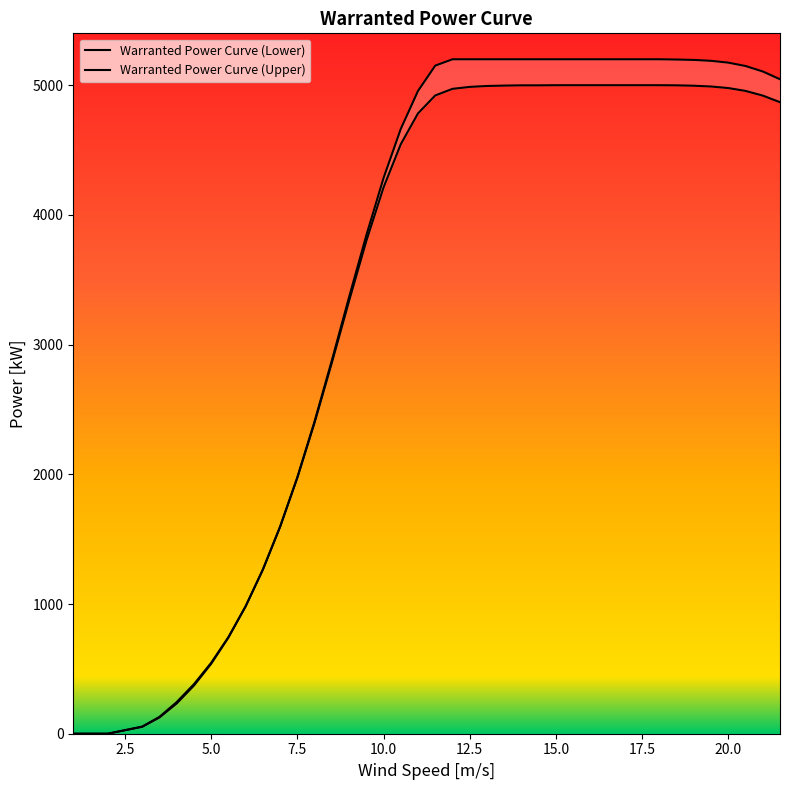

List the series in order of their peak value, highest first.

Warranted Power Curve (Upper), Warranted Power Curve (Lower)